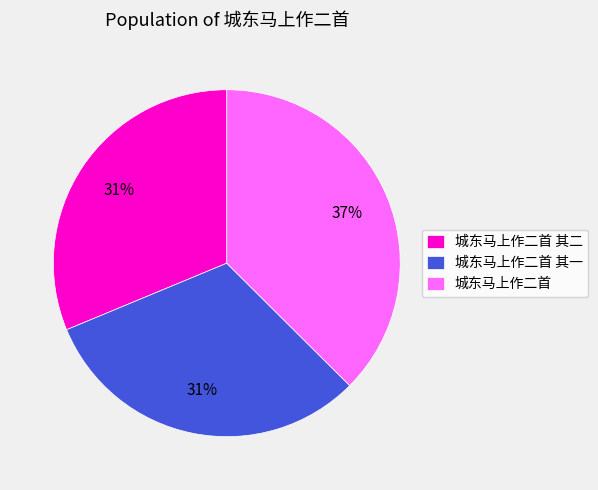

Count the number of slices in the pie.

3